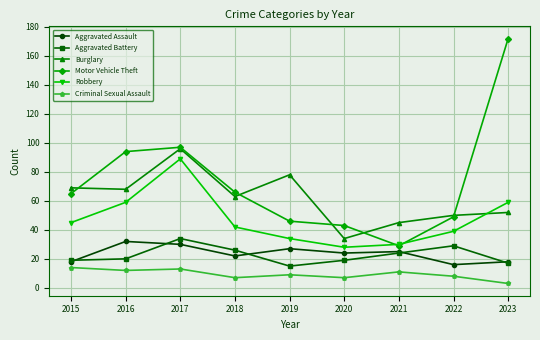

True or false: Criminal Sexual Assault has more than 1 interior local peaks.

True